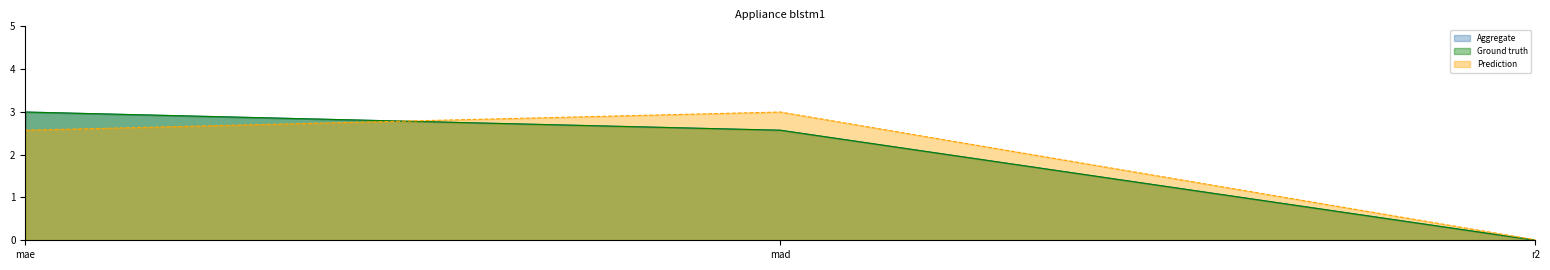

List the labels in order of Aggregate value, smallest first.

r2, mad, mae